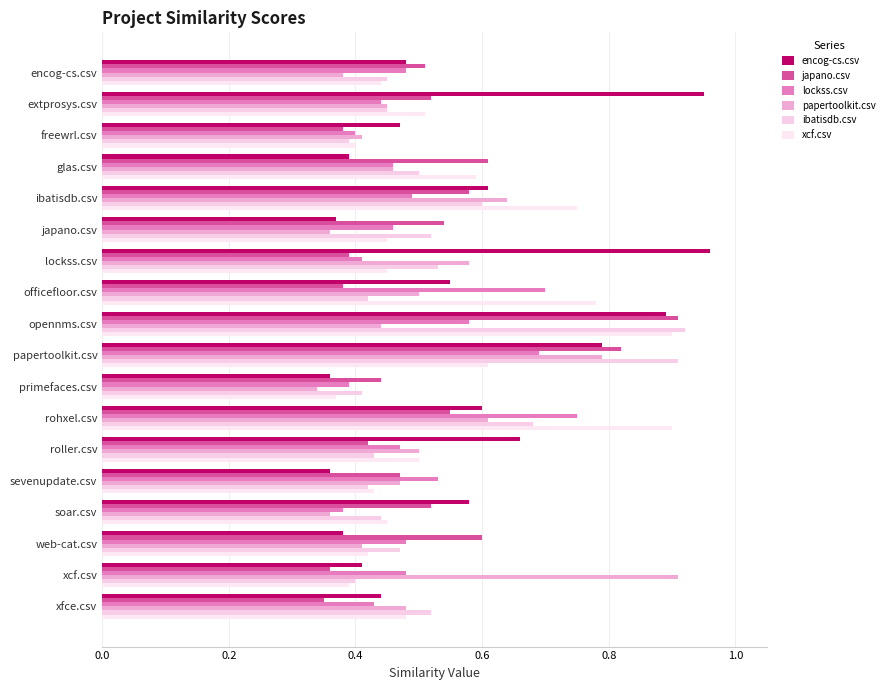

What is the maximum value shown in the chart?

1.0